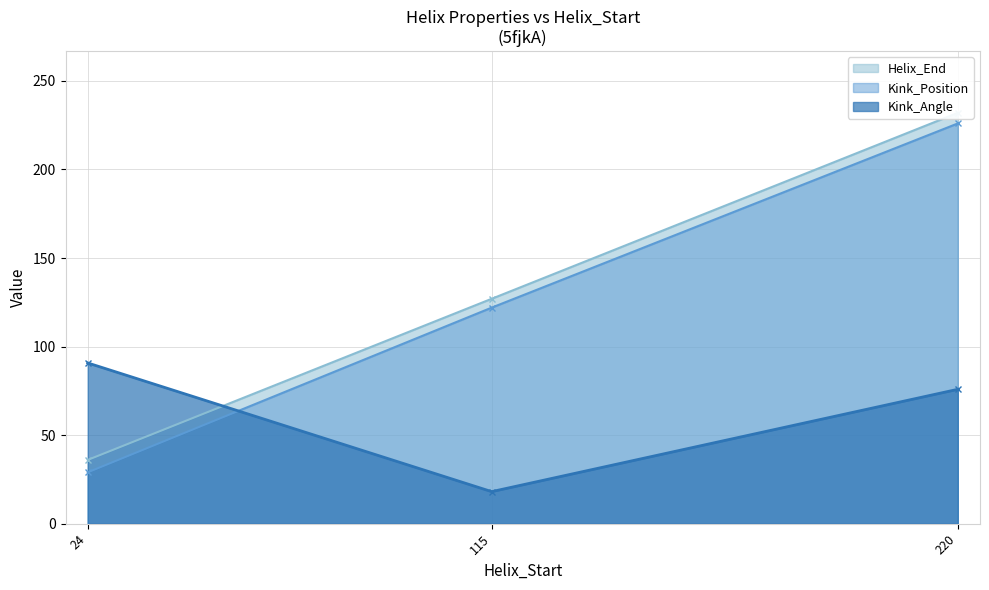

How many values in the Kink_Angle series are below 75?

1